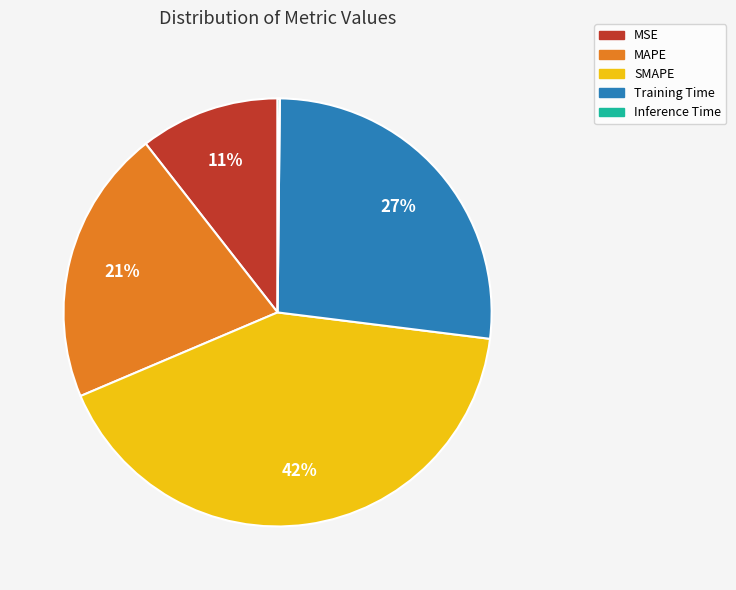

Which category has the biggest portion of the pie?

SMAPE